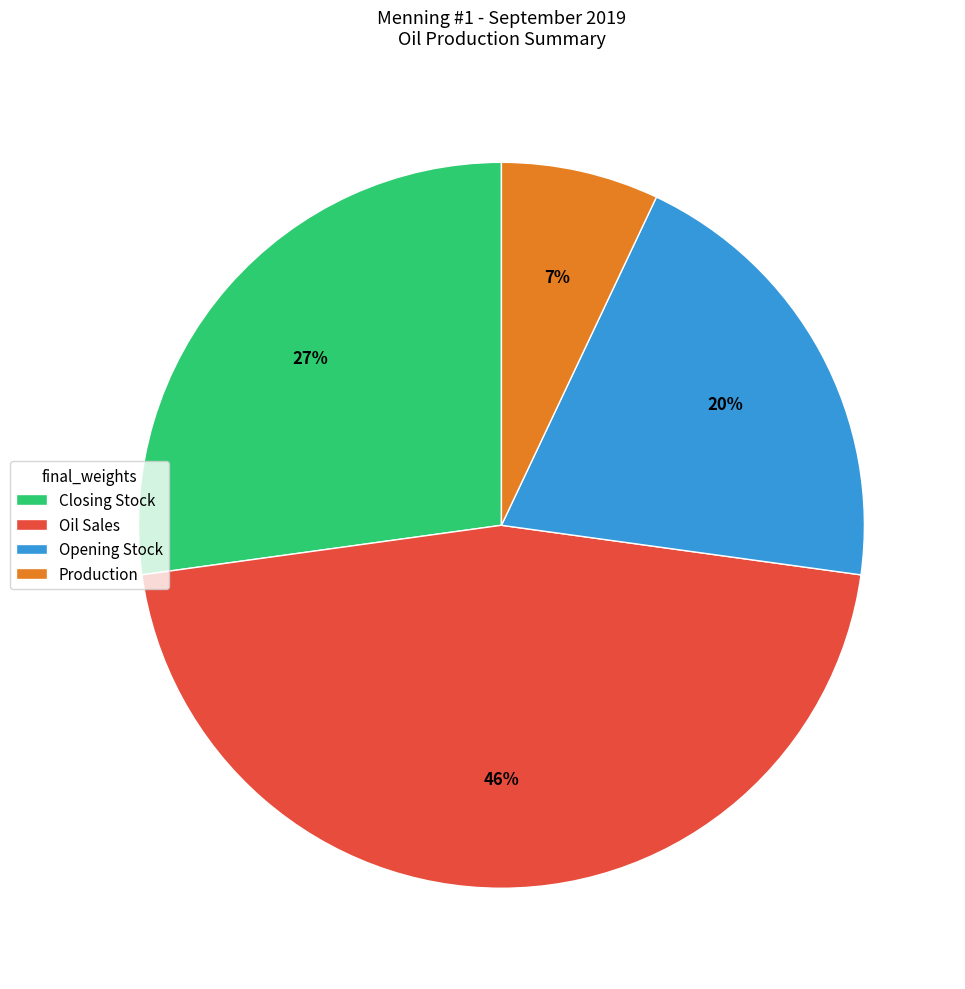

To the nearest percent, what is the difference between the largest and smallest slice percentages?

39%